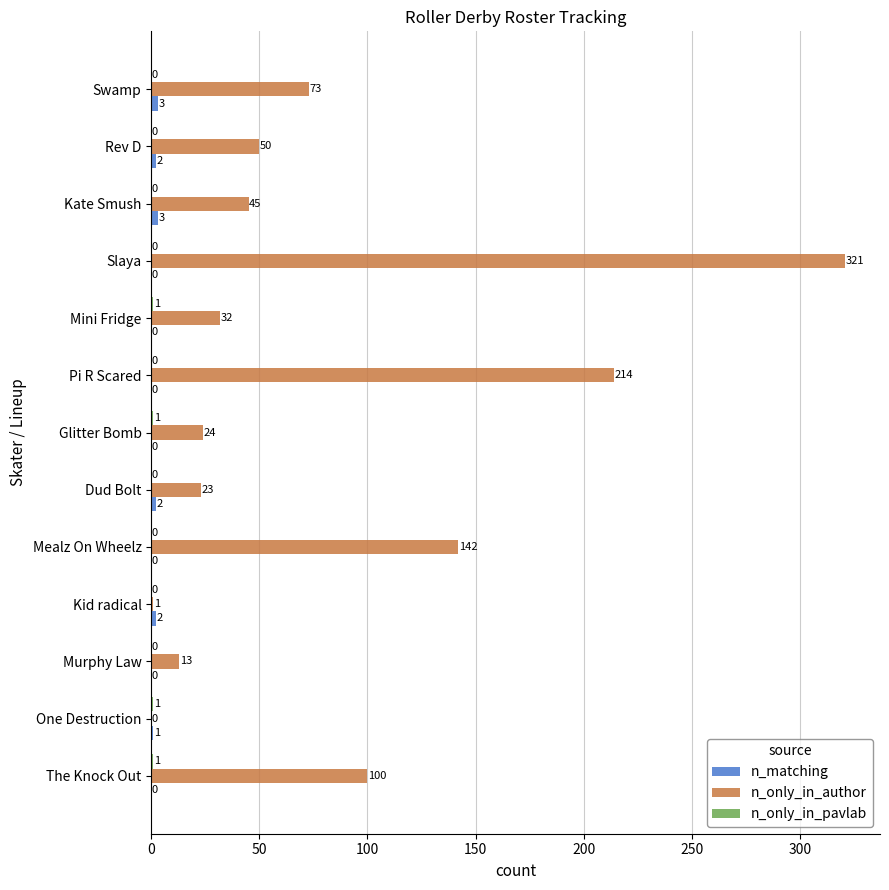

Which series changed the most between One Destruction and Swamp?

n_only_in_author